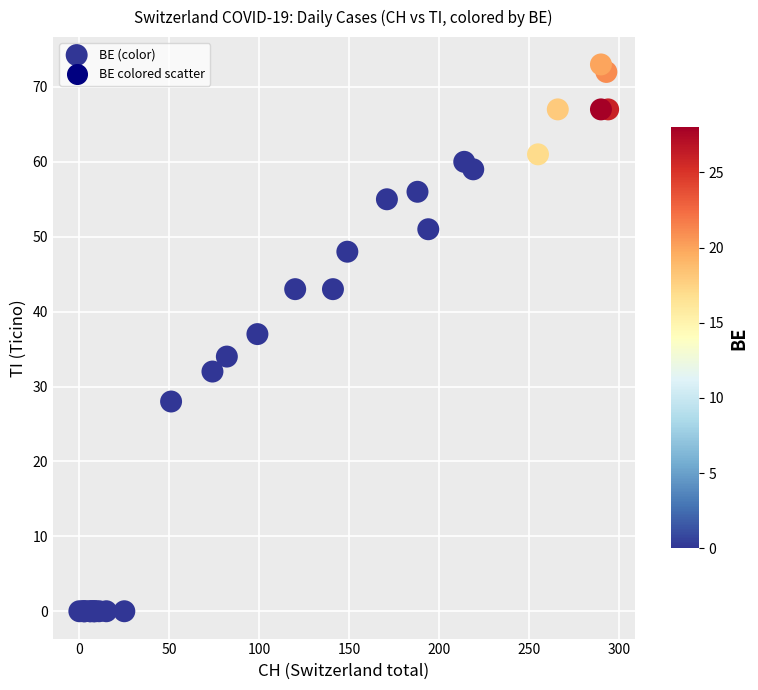

What Y value in the scatter plot is closest to 36?

37